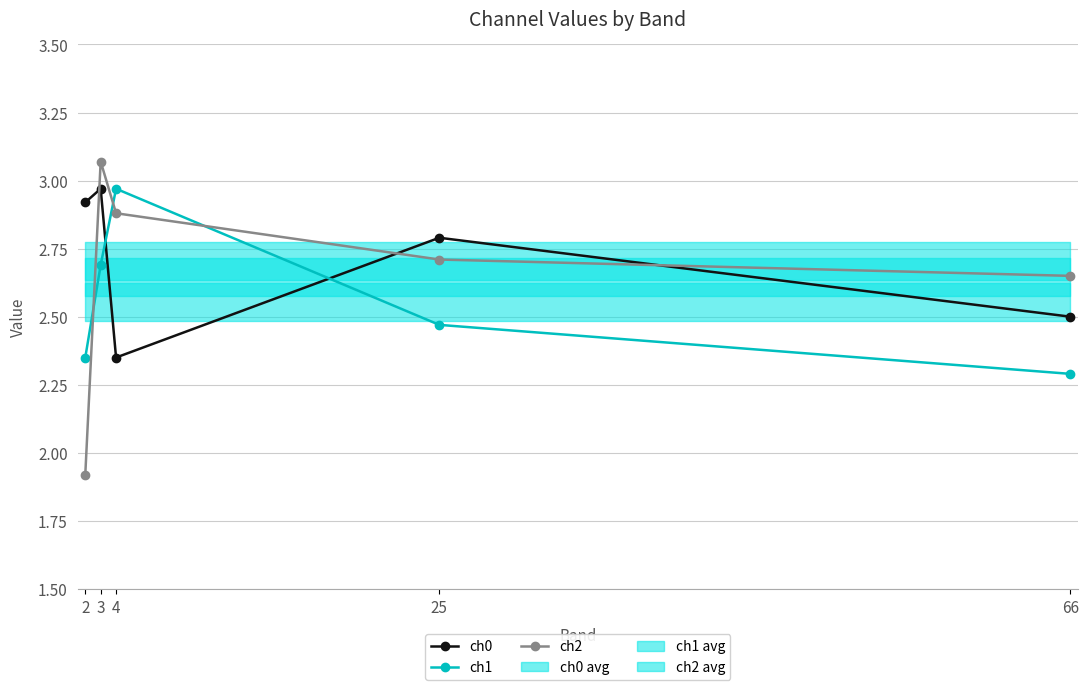

Which series has the largest total across all categories?

ch0